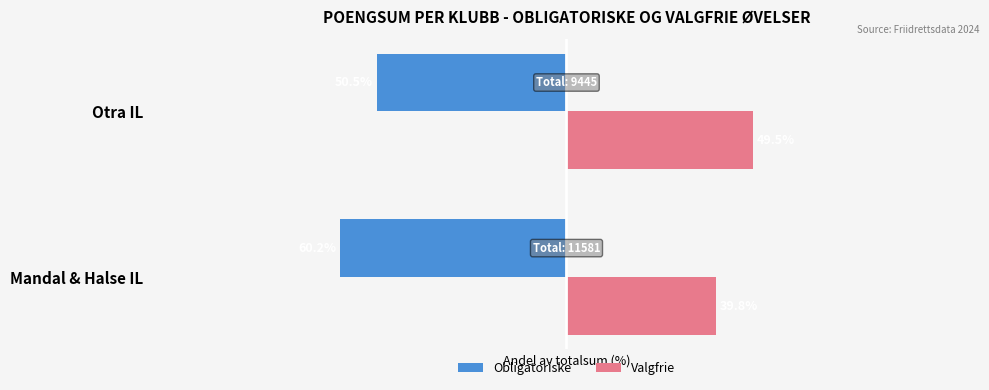

At Mandal & Halse IL, list the series in order from largest to smallest.

Valgfrie, Obligatoriske